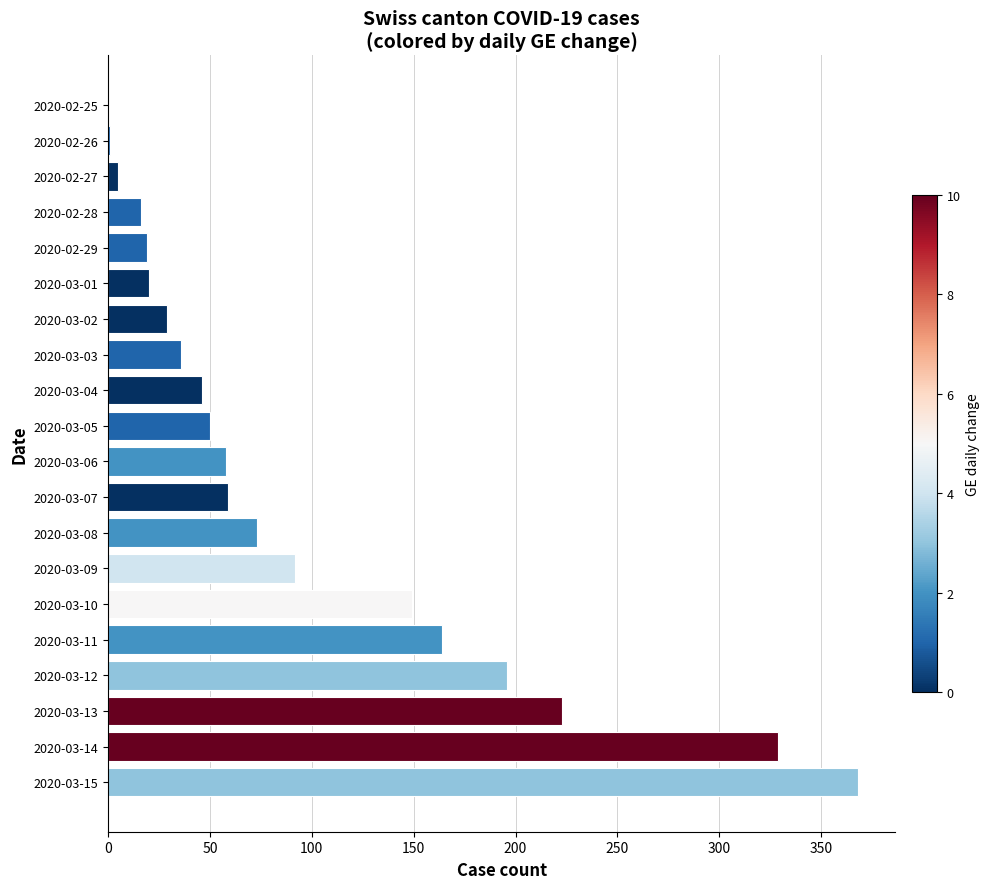

What is the ratio of the value at 2020-03-11 to the value at 2020-03-15?

0.4